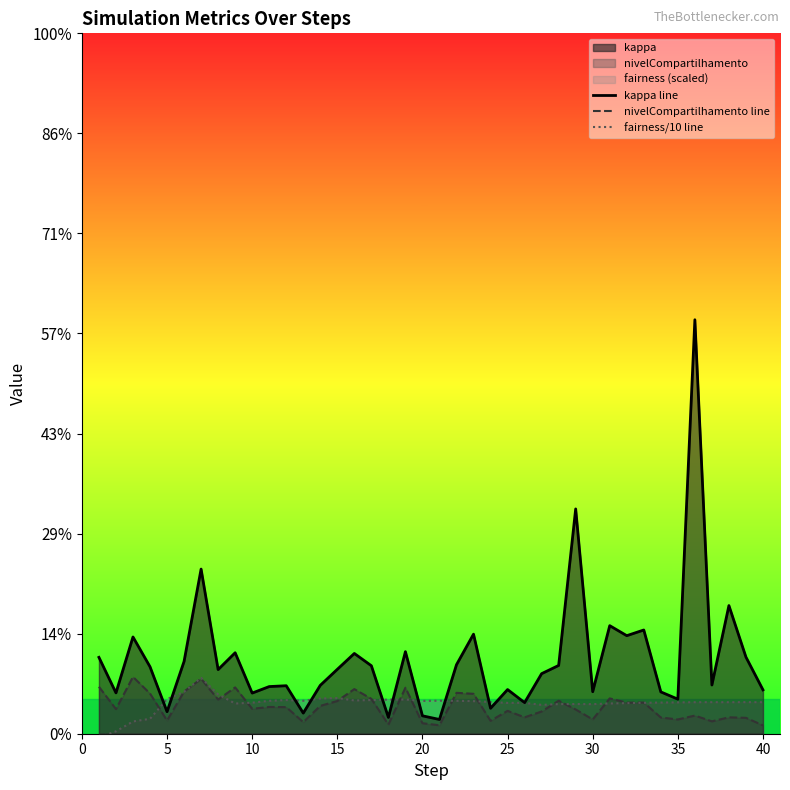

Rank the series by their maximum value, from lowest to highest.

fairness/10 line, nivelCompartilhamento line, kappa line